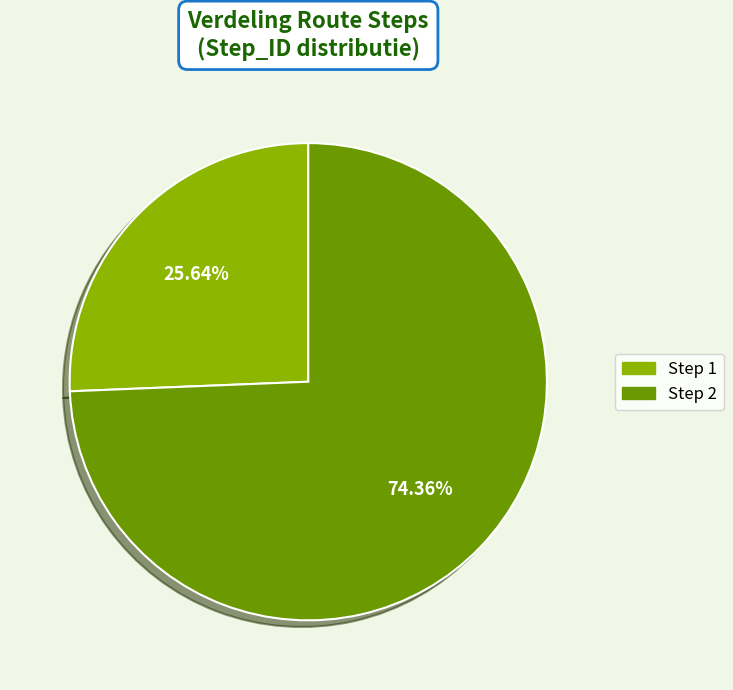

Is there any slice that represents more than half of the pie?

Yes